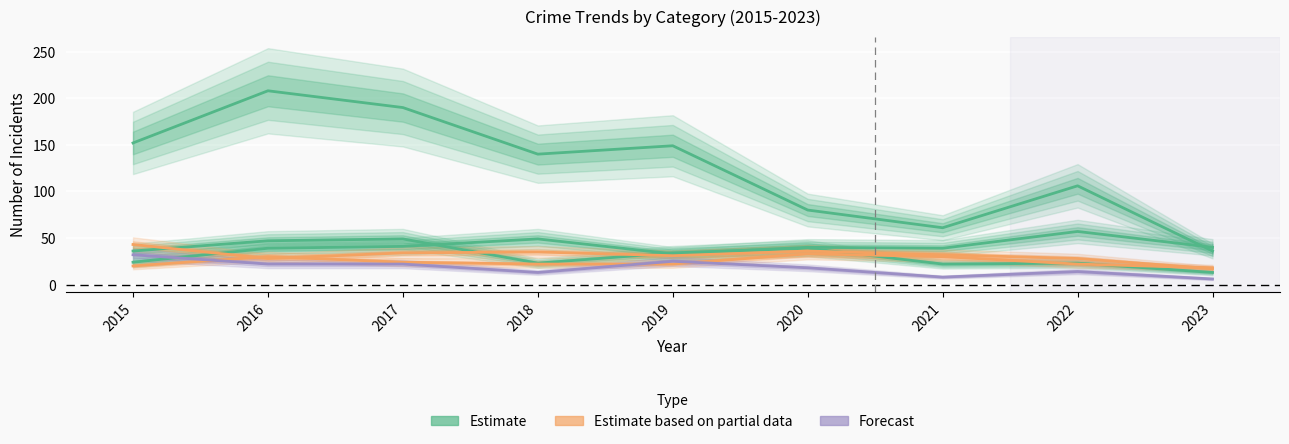

At which category is the sum across all series the highest?

2016